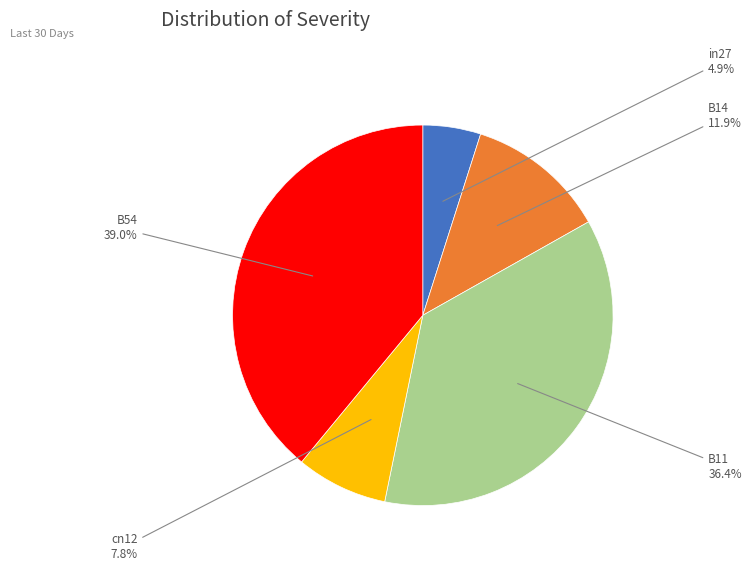

To the nearest percent, what percentage of the pie is B14?

12%